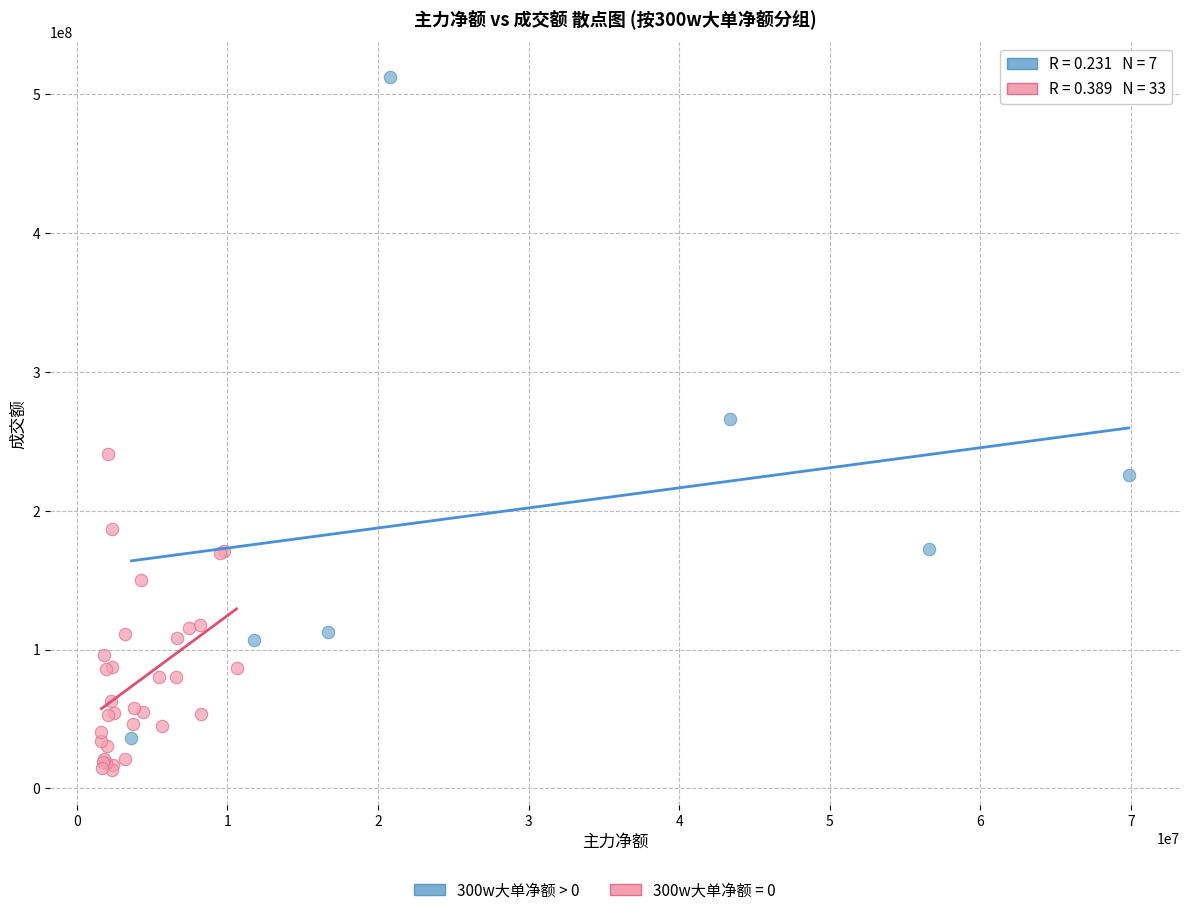

Which series reaches the minimum Y coordinate?

300w大单净额 = 0